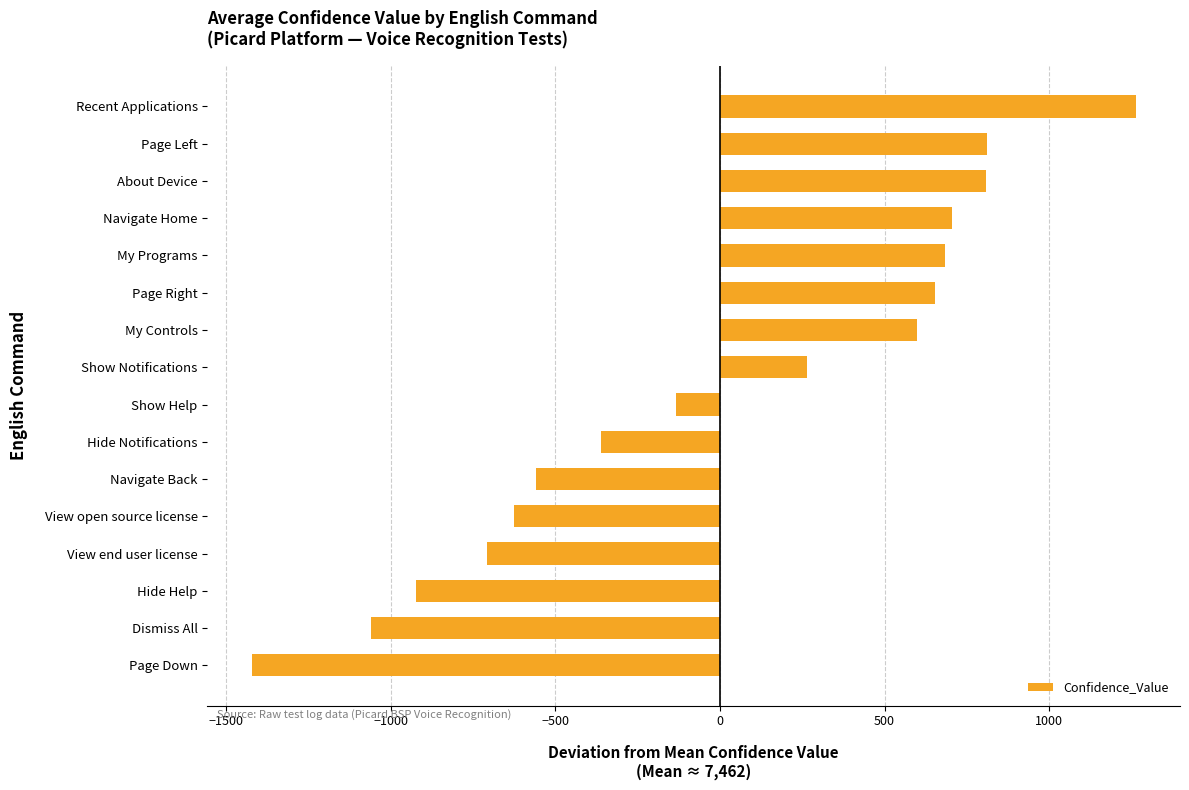

Where is the data nearest to the value -79?

Show Help